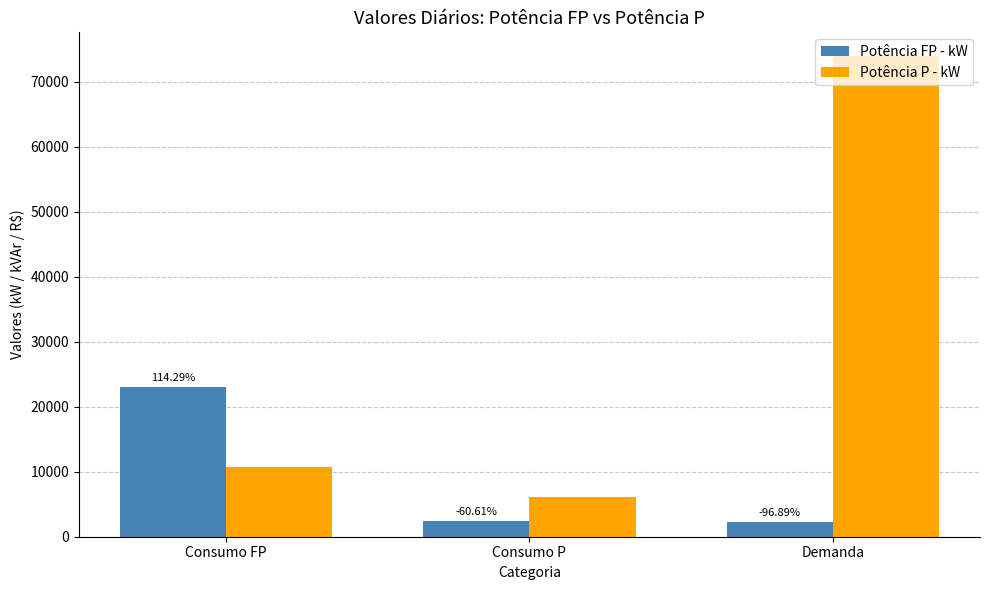

What is the value of the Potência FP - kW bar at the 2nd from the left?

2380.0